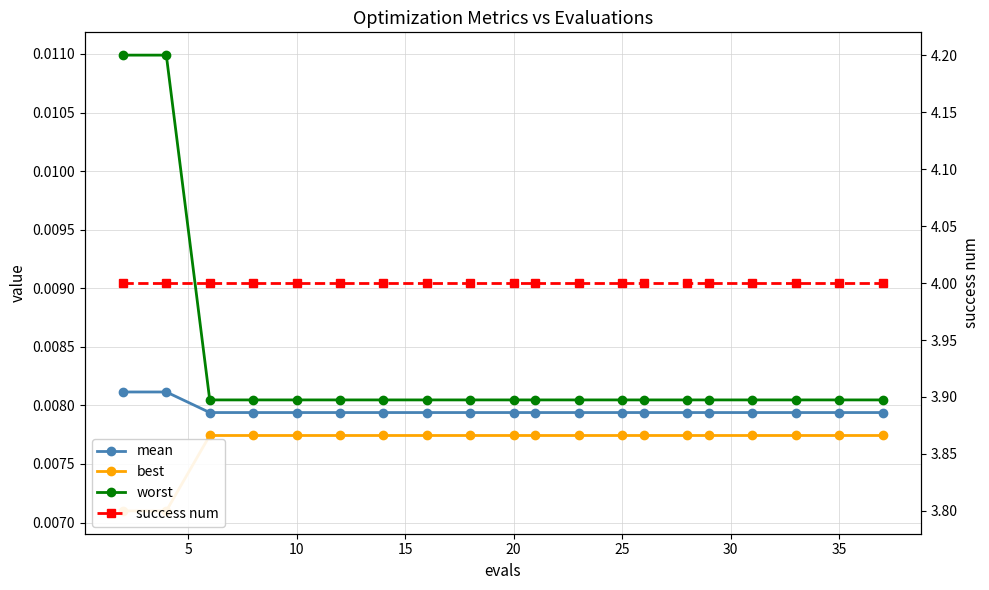

Where is mean nearest to the value 0?

10